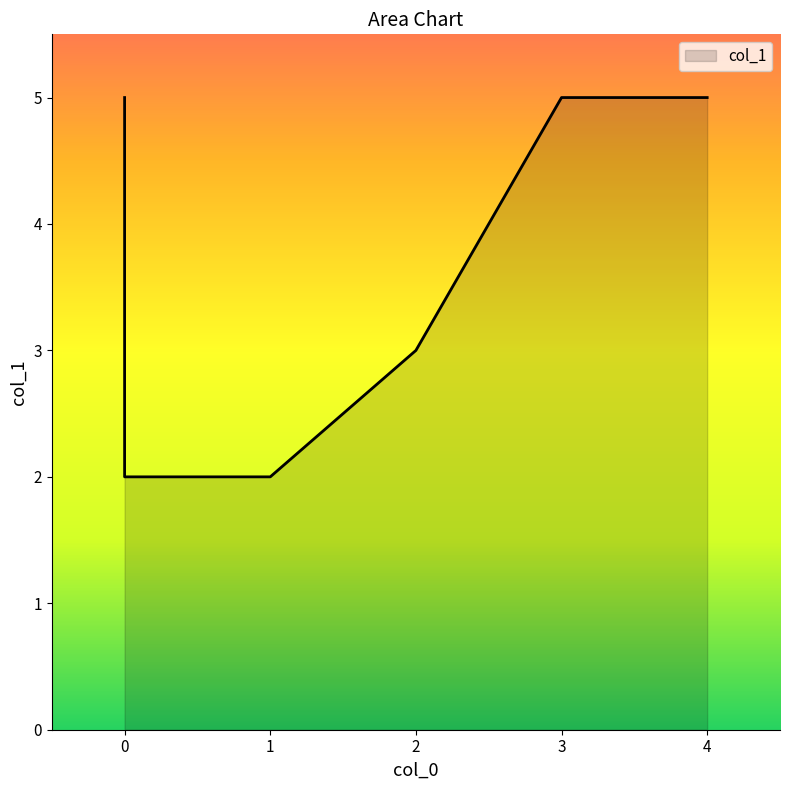

How many values are below 5?

3